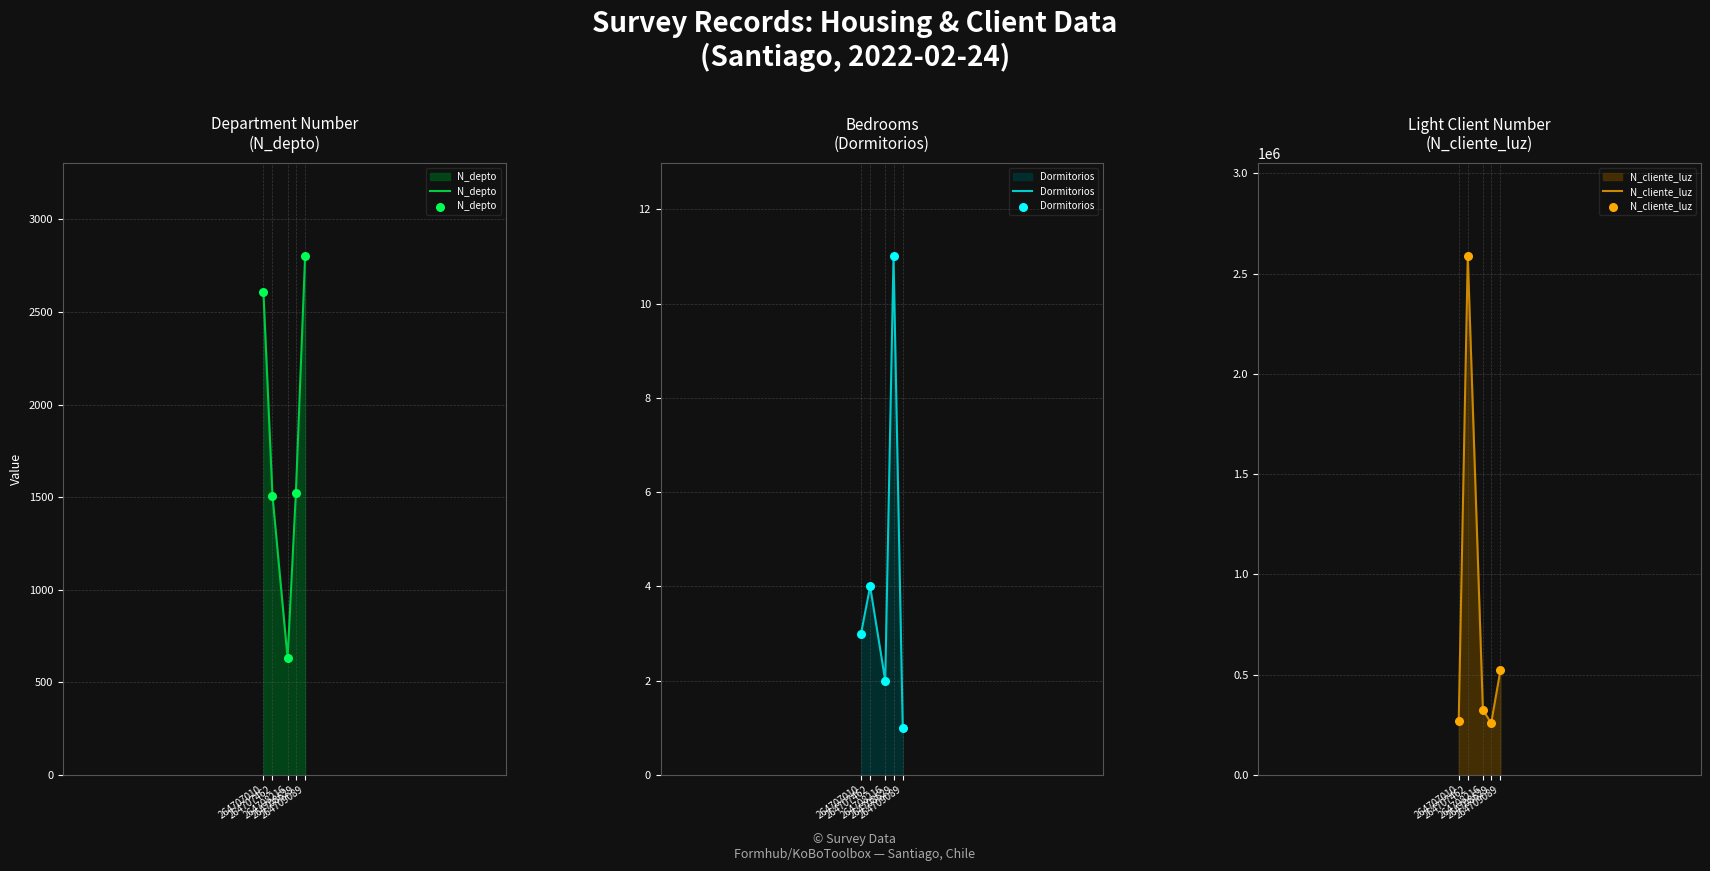

What is the total value across all series at 264708629?

260197